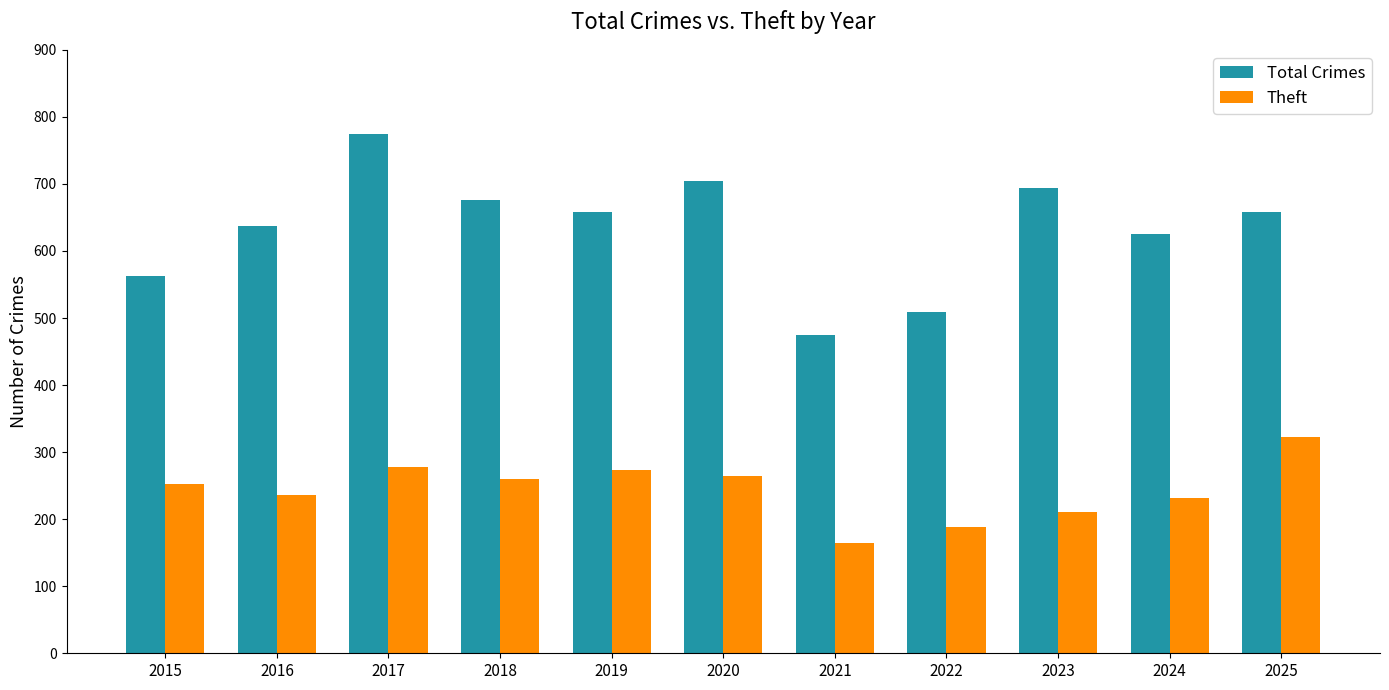

What is the value of the Total Crimes bar at the 6th from the left?

704